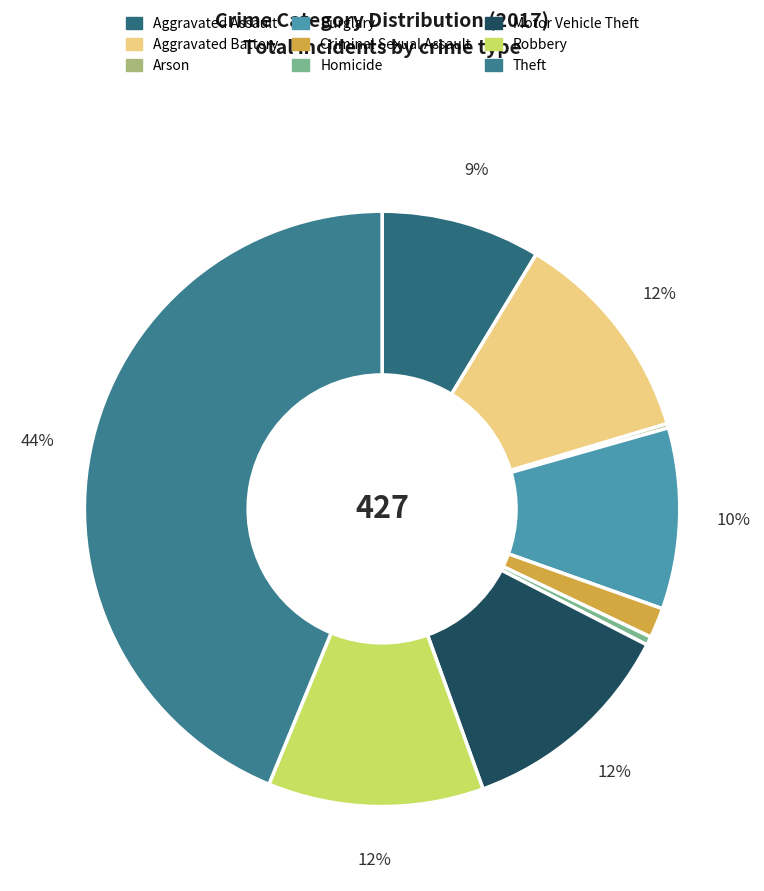

What is the ratio of the value at Motor Vehicle Theft to the value at Aggravated Assault?

1.4